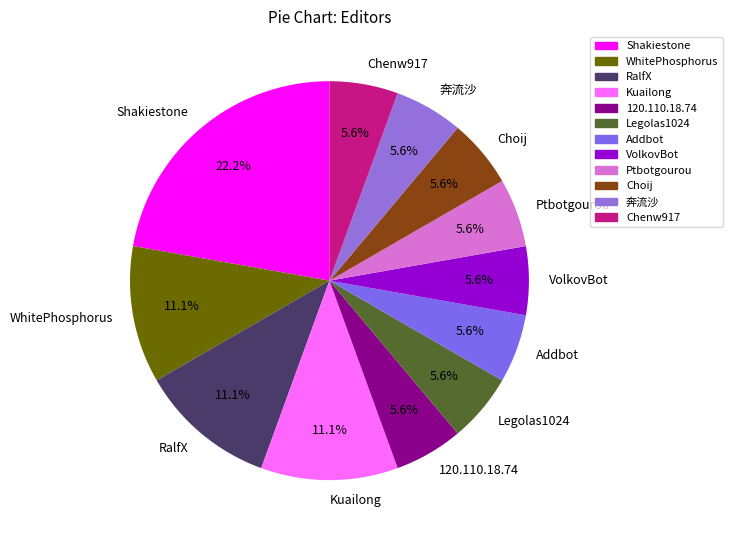

What portion of the pie excludes VolkovBot?

94.4%